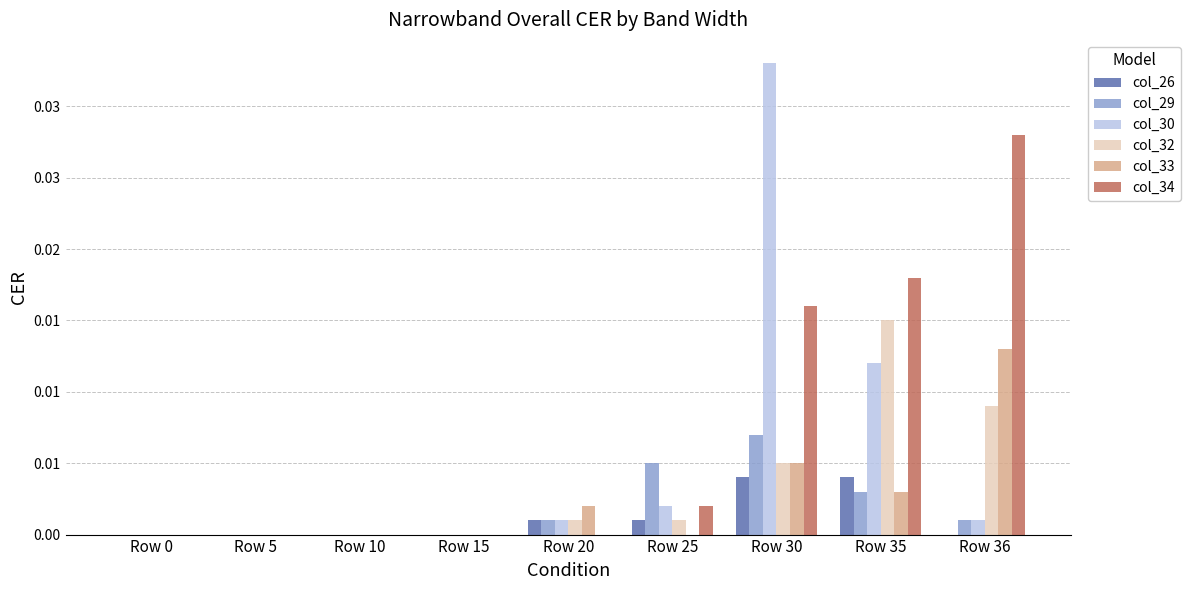

Are the bars horizontal?

No